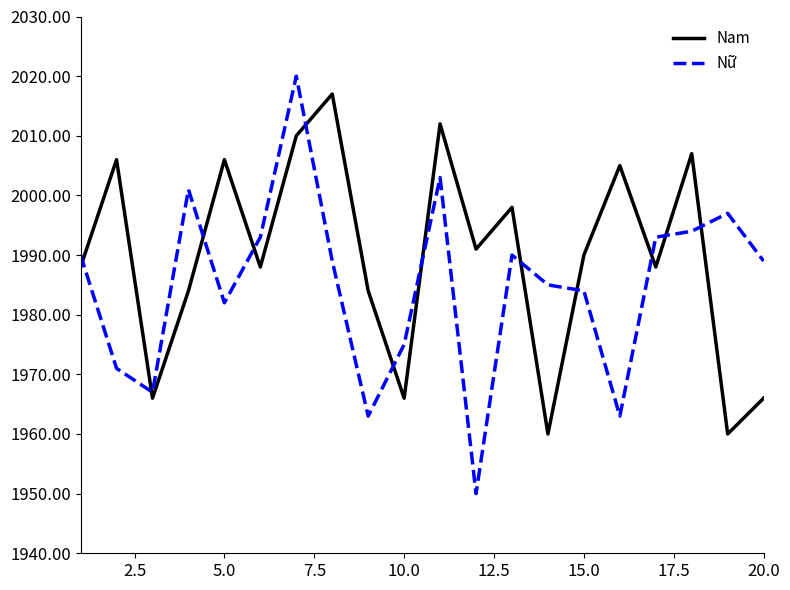

True or false: Nữ and Nam intersect in this chart.

True